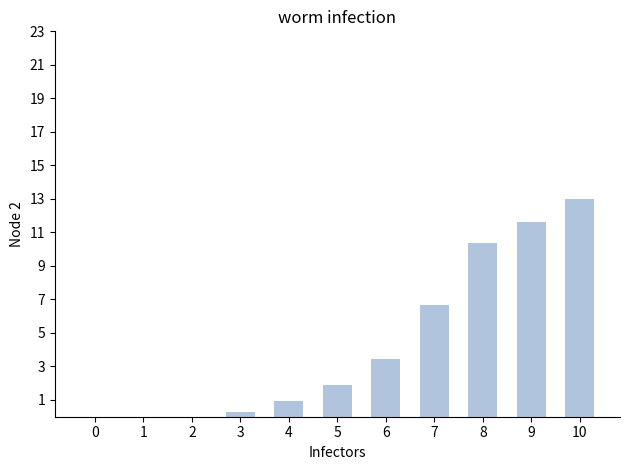

How many categories are shown in the chart?

11